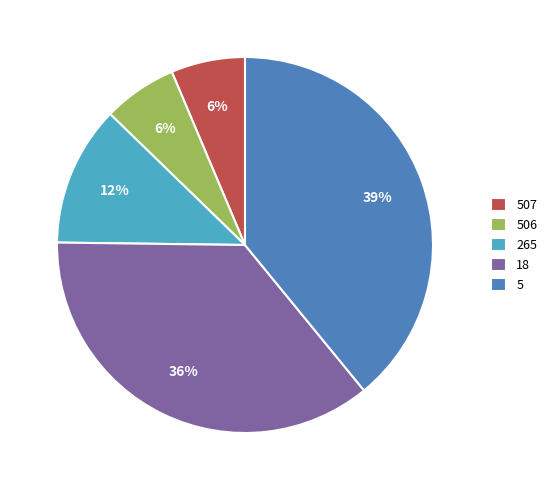

Count the number of slices in the pie.

5